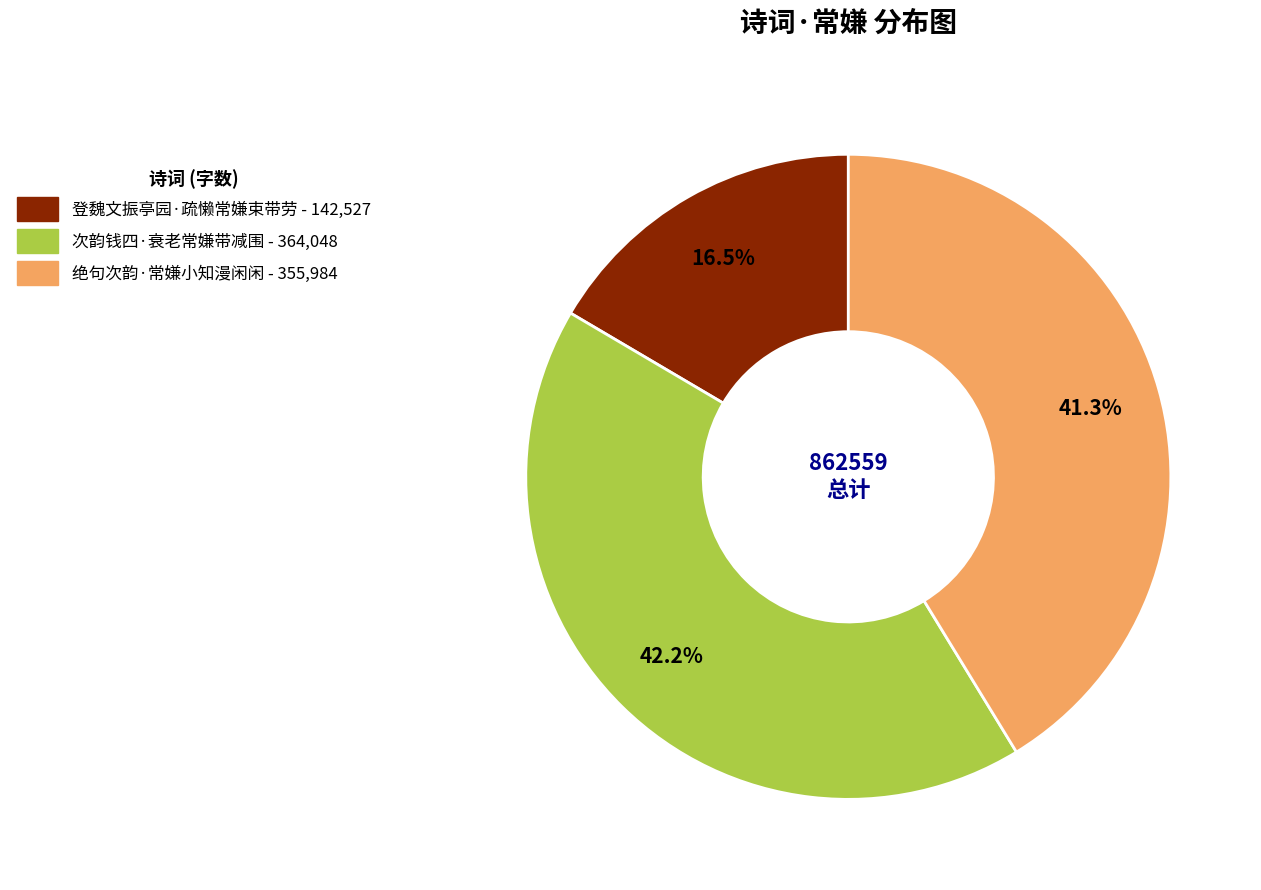

Is 次韵钱四·衰老常嫌带减围 the majority of the pie?

No